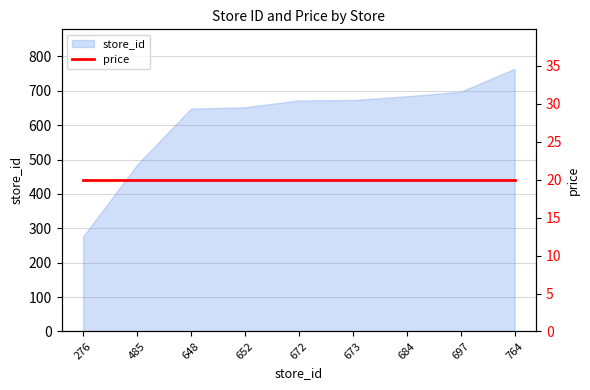

What is the value of the 5th point from the left?

672